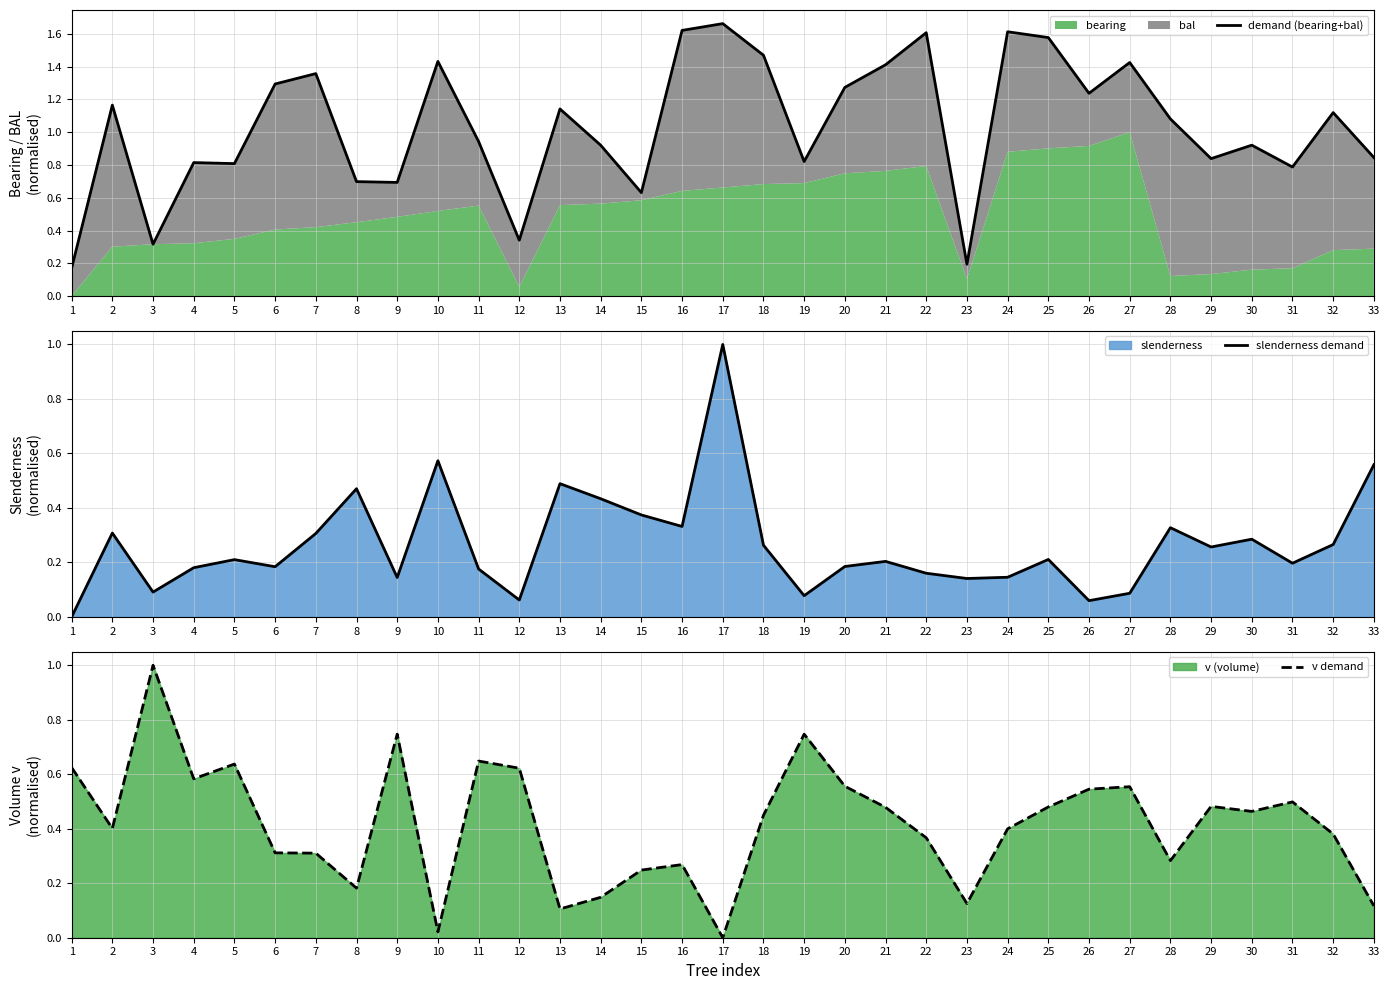

At which category does slenderness demand reach its first local peak?

2